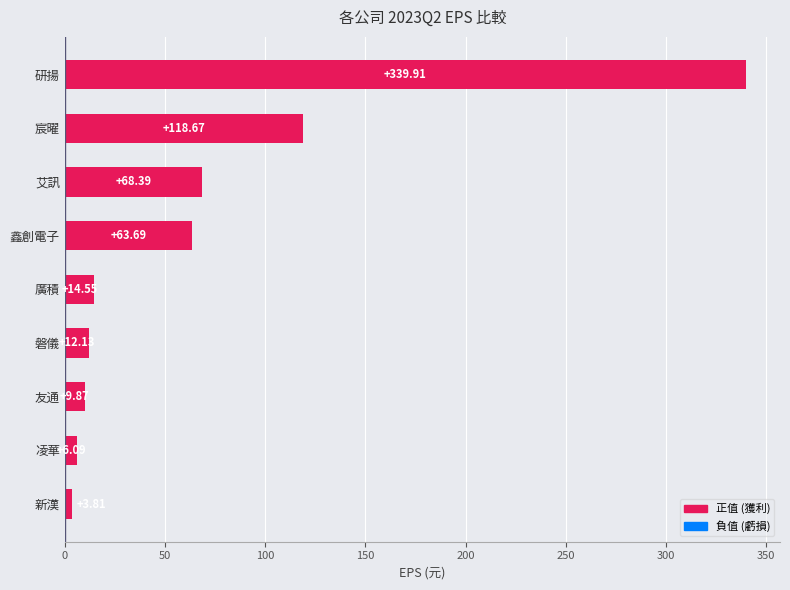

Rank the categories by value from lowest to highest.

新漢, 凌華, 友通, 磐儀, 廣積, 鑫創電子, 艾訊, 宸曜, 研揚